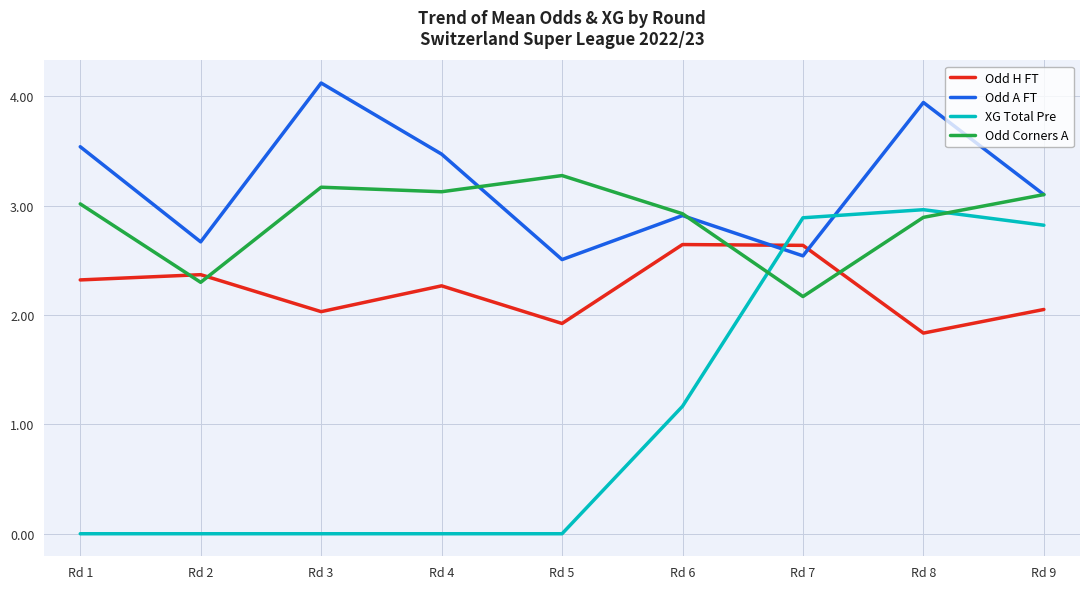

After their last crossing, which series has the higher values: Odd H FT or XG Total Pre?

XG Total Pre